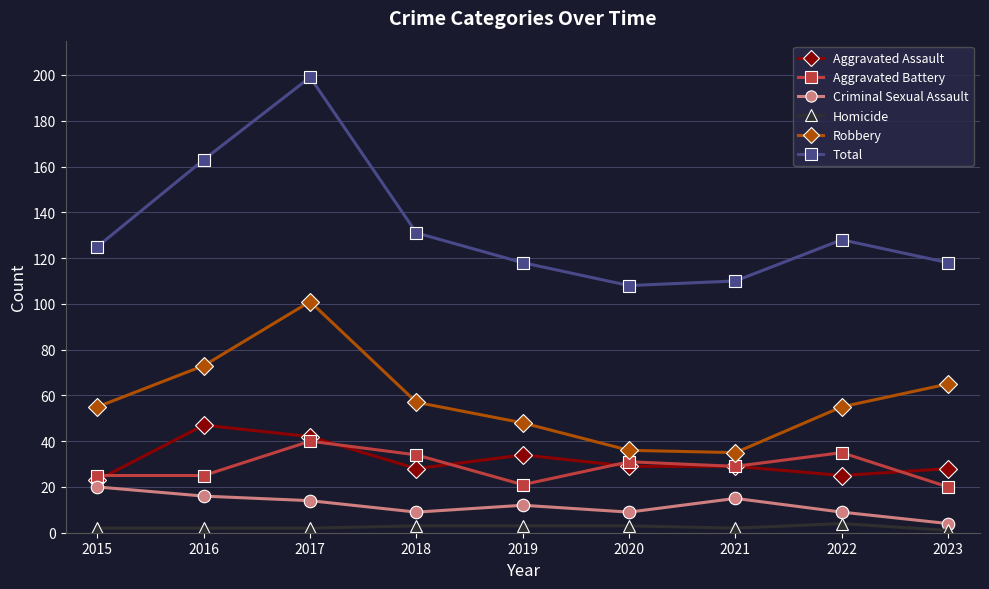

Which category has the highest value in the Total series?

2017